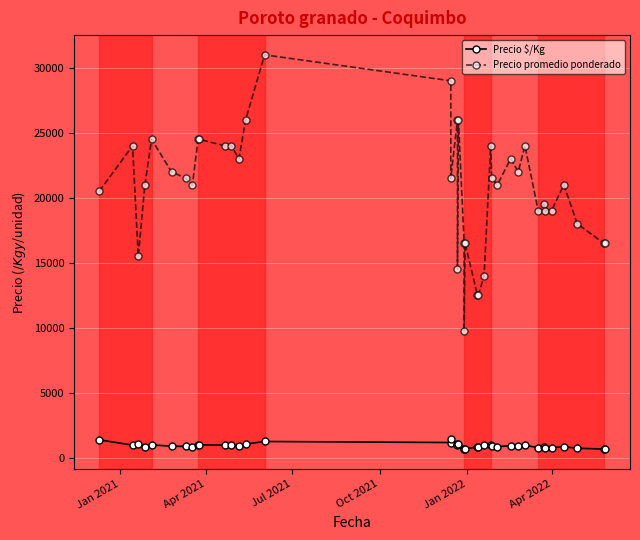

At which category does Precio $/Kg reach its first local peak?

Jul 2021